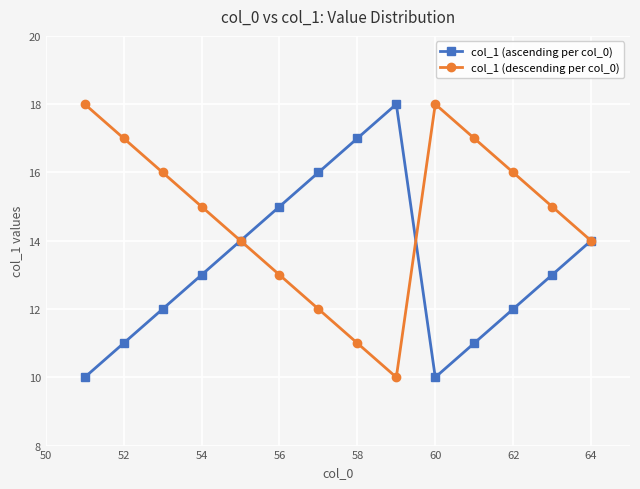

Reading right to left, extract all data points from this chart.

col_1 (ascending per col_0): 14	13	12	11	10	18	17	16	15	14	13	12	11	10
col_1 (descending per col_0): 14	15	16	17	18	10	11	12	13	14	15	16	17	18